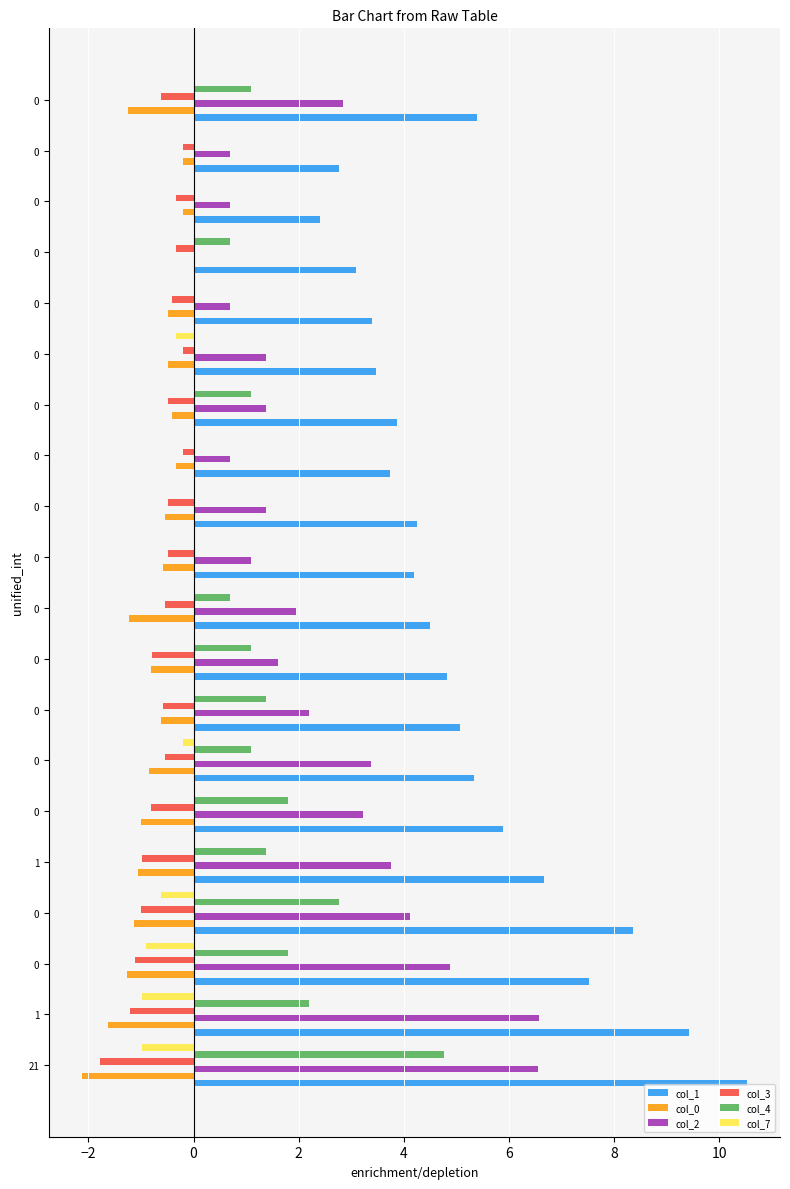

How many series are shown in this chart?

6